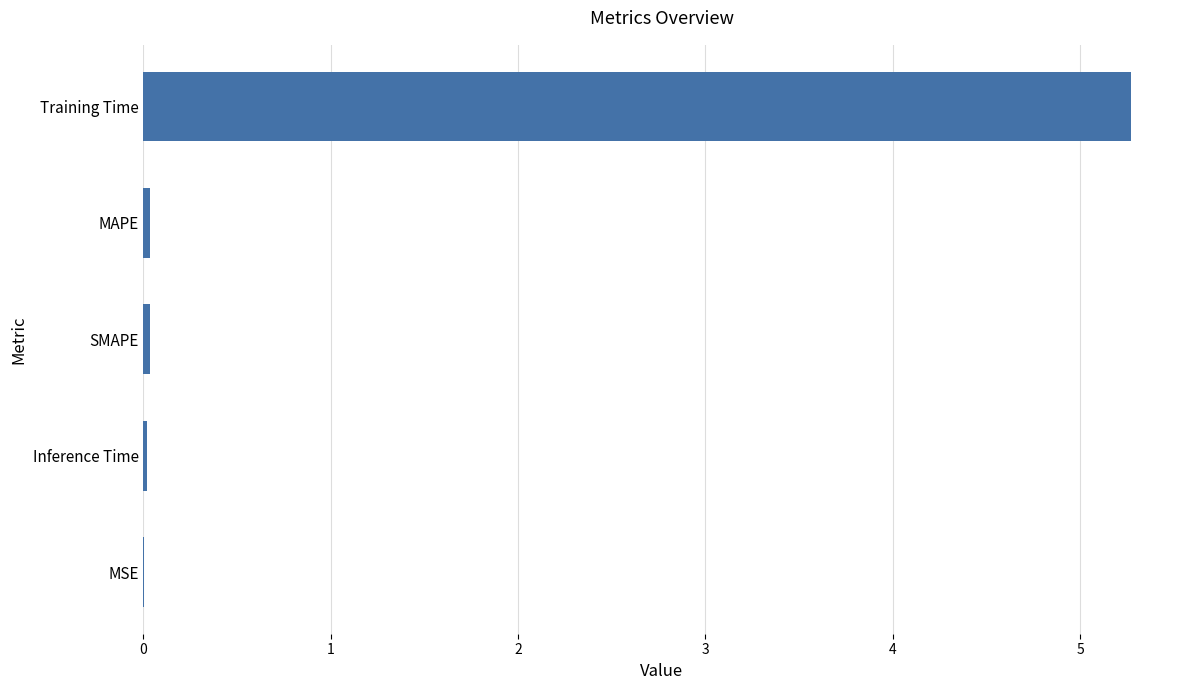

Are the bars horizontal?

Yes